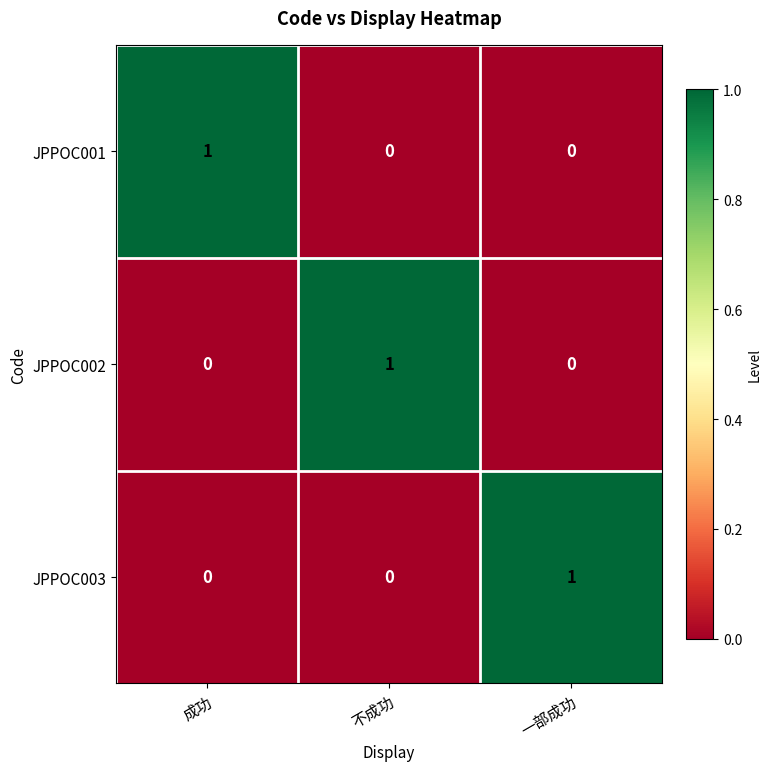

Reading left to right, list all the values displayed in this chart.

JPPOC001: 成功=1	不成功=0	一部成功=0
JPPOC002: 成功=0	不成功=1	一部成功=0
JPPOC003: 成功=0	不成功=0	一部成功=1